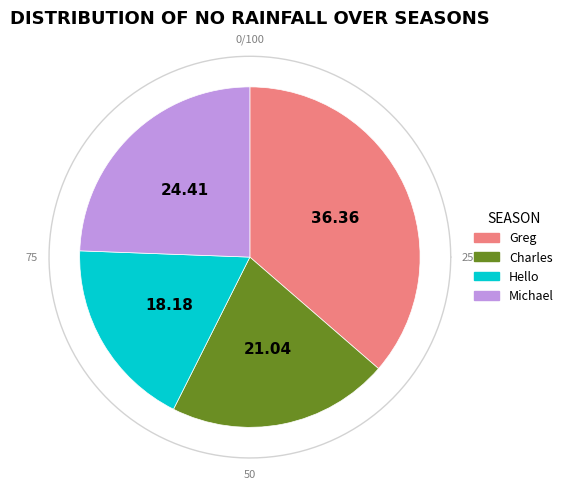

How many segments does this pie chart have?

4